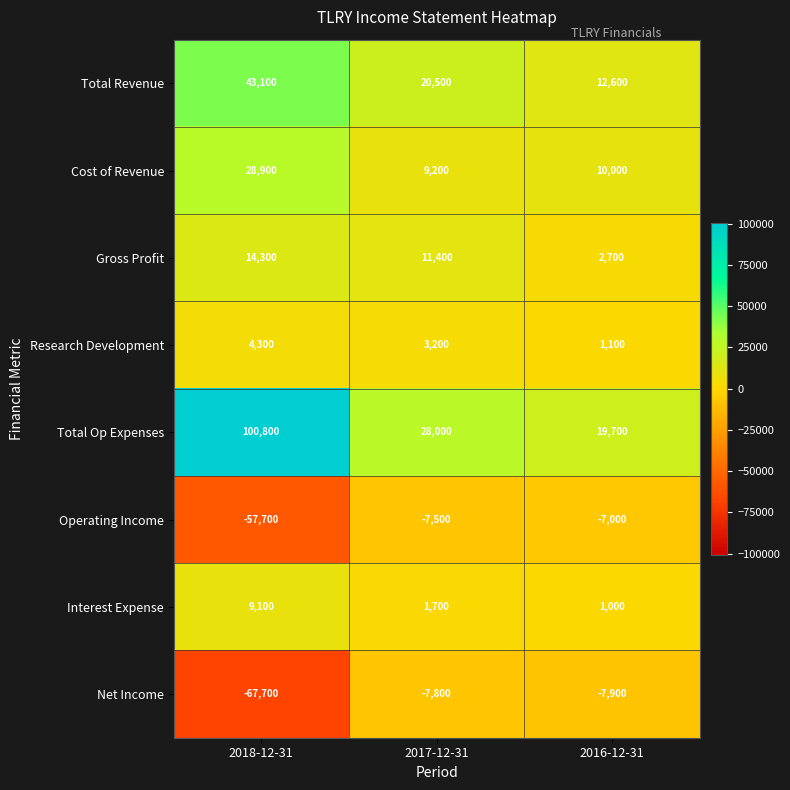

Reading left to right, extract all data points from this chart.

Total Revenue: 2018-12-31=43100	2017-12-31=20500	2016-12-31=12600
Cost of Revenue: 2018-12-31=28900	2017-12-31=9200	2016-12-31=10000
Gross Profit: 2018-12-31=14300	2017-12-31=11400	2016-12-31=2700
Research Development: 2018-12-31=4300	2017-12-31=3200	2016-12-31=1100
Total Op Expenses: 2018-12-31=100800	2017-12-31=28000	2016-12-31=19700
Operating Income: 2018-12-31=-57700	2017-12-31=-7500	2016-12-31=-7000
Interest Expense: 2018-12-31=9100	2017-12-31=1700	2016-12-31=1000
Net Income: 2018-12-31=-67700	2017-12-31=-7800	2016-12-31=-7900